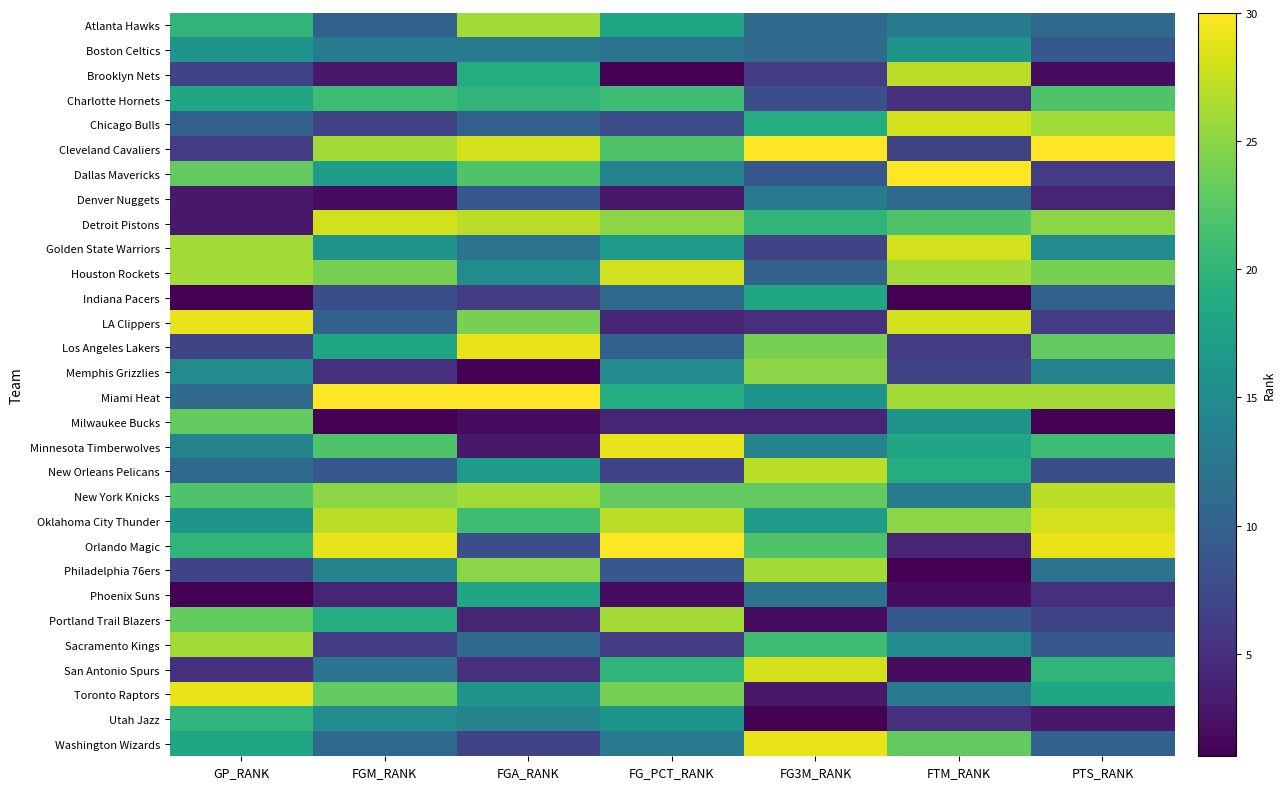

Reading left to right, list all the values displayed in this chart.

Atlanta Hawks: GP_RANK=20	FGM_RANK=10	FGA_RANK=26	FG_PCT_RANK=18	FG3M_RANK=11	FTM_RANK=13	PTS_RANK=11
Boston Celtics: GP_RANK=16	FGM_RANK=13	FGA_RANK=13	FG_PCT_RANK=12	FG3M_RANK=11	FTM_RANK=16	PTS_RANK=9
Brooklyn Nets: GP_RANK=7	FGM_RANK=3	FGA_RANK=19	FG_PCT_RANK=1	FG3M_RANK=6	FTM_RANK=27	PTS_RANK=2
Charlotte Hornets: GP_RANK=18	FGM_RANK=21	FGA_RANK=20	FG_PCT_RANK=21	FG3M_RANK=8	FTM_RANK=5	PTS_RANK=22
Chicago Bulls: GP_RANK=10	FGM_RANK=7	FGA_RANK=10	FG_PCT_RANK=8	FG3M_RANK=19	FTM_RANK=28	PTS_RANK=26
Cleveland Cavaliers: GP_RANK=6	FGM_RANK=26	FGA_RANK=28	FG_PCT_RANK=22	FG3M_RANK=30	FTM_RANK=7	PTS_RANK=30
Dallas Mavericks: GP_RANK=23	FGM_RANK=17	FGA_RANK=22	FG_PCT_RANK=14	FG3M_RANK=9	FTM_RANK=30	PTS_RANK=6
Denver Nuggets: GP_RANK=3	FGM_RANK=2	FGA_RANK=9	FG_PCT_RANK=3	FG3M_RANK=13	FTM_RANK=11	PTS_RANK=4
Detroit Pistons: GP_RANK=3	FGM_RANK=28	FGA_RANK=27	FG_PCT_RANK=25	FG3M_RANK=20	FTM_RANK=22	PTS_RANK=25
Golden State Warriors: GP_RANK=26	FGM_RANK=16	FGA_RANK=12	FG_PCT_RANK=17	FG3M_RANK=7	FTM_RANK=28	PTS_RANK=15
Houston Rockets: GP_RANK=26	FGM_RANK=24	FGA_RANK=15	FG_PCT_RANK=28	FG3M_RANK=10	FTM_RANK=26	PTS_RANK=24
Indiana Pacers: GP_RANK=1	FGM_RANK=8	FGA_RANK=6	FG_PCT_RANK=11	FG3M_RANK=18	FTM_RANK=1	PTS_RANK=10
LA Clippers: GP_RANK=29	FGM_RANK=10	FGA_RANK=24	FG_PCT_RANK=4	FG3M_RANK=5	FTM_RANK=28	PTS_RANK=6
Los Angeles Lakers: GP_RANK=7	FGM_RANK=18	FGA_RANK=29	FG_PCT_RANK=10	FG3M_RANK=24	FTM_RANK=6	PTS_RANK=23
Memphis Grizzlies: GP_RANK=15	FGM_RANK=5	FGA_RANK=1	FG_PCT_RANK=15	FG3M_RANK=25	FTM_RANK=7	PTS_RANK=14
Miami Heat: GP_RANK=11	FGM_RANK=30	FGA_RANK=30	FG_PCT_RANK=19	FG3M_RANK=16	FTM_RANK=26	PTS_RANK=26
Milwaukee Bucks: GP_RANK=23	FGM_RANK=1	FGA_RANK=2	FG_PCT_RANK=4	FG3M_RANK=4	FTM_RANK=16	PTS_RANK=1
Minnesota Timberwolves: GP_RANK=14	FGM_RANK=22	FGA_RANK=3	FG_PCT_RANK=29	FG3M_RANK=14	FTM_RANK=18	PTS_RANK=21
New Orleans Pelicans: GP_RANK=11	FGM_RANK=9	FGA_RANK=17	FG_PCT_RANK=7	FG3M_RANK=27	FTM_RANK=19	PTS_RANK=8
New York Knicks: GP_RANK=22	FGM_RANK=25	FGA_RANK=26	FG_PCT_RANK=23	FG3M_RANK=23	FTM_RANK=13	PTS_RANK=27
Oklahoma City Thunder: GP_RANK=16	FGM_RANK=27	FGA_RANK=21	FG_PCT_RANK=27	FG3M_RANK=17	FTM_RANK=25	PTS_RANK=28
Orlando Magic: GP_RANK=20	FGM_RANK=29	FGA_RANK=8	FG_PCT_RANK=30	FG3M_RANK=22	FTM_RANK=4	PTS_RANK=29
Philadelphia 76ers: GP_RANK=7	FGM_RANK=14	FGA_RANK=25	FG_PCT_RANK=9	FG3M_RANK=26	FTM_RANK=1	PTS_RANK=12
Phoenix Suns: GP_RANK=1	FGM_RANK=4	FGA_RANK=18	FG_PCT_RANK=2	FG3M_RANK=12	FTM_RANK=2	PTS_RANK=5
Portland Trail Blazers: GP_RANK=23	FGM_RANK=19	FGA_RANK=4	FG_PCT_RANK=26	FG3M_RANK=2	FTM_RANK=9	PTS_RANK=7
Sacramento Kings: GP_RANK=26	FGM_RANK=6	FGA_RANK=11	FG_PCT_RANK=6	FG3M_RANK=21	FTM_RANK=15	PTS_RANK=9
San Antonio Spurs: GP_RANK=5	FGM_RANK=12	FGA_RANK=5	FG_PCT_RANK=20	FG3M_RANK=28	FTM_RANK=2	PTS_RANK=20
Toronto Raptors: GP_RANK=29	FGM_RANK=23	FGA_RANK=16	FG_PCT_RANK=24	FG3M_RANK=3	FTM_RANK=13	PTS_RANK=18
Utah Jazz: GP_RANK=20	FGM_RANK=15	FGA_RANK=14	FG_PCT_RANK=16	FG3M_RANK=1	FTM_RANK=5	PTS_RANK=3
Washington Wizards: GP_RANK=18	FGM_RANK=11	FGA_RANK=7	FG_PCT_RANK=13	FG3M_RANK=29	FTM_RANK=23	PTS_RANK=10